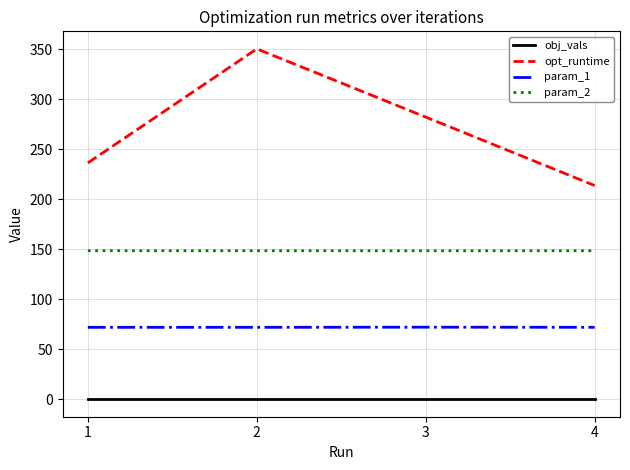

Which series has the largest range (max minus min)?

opt_runtime